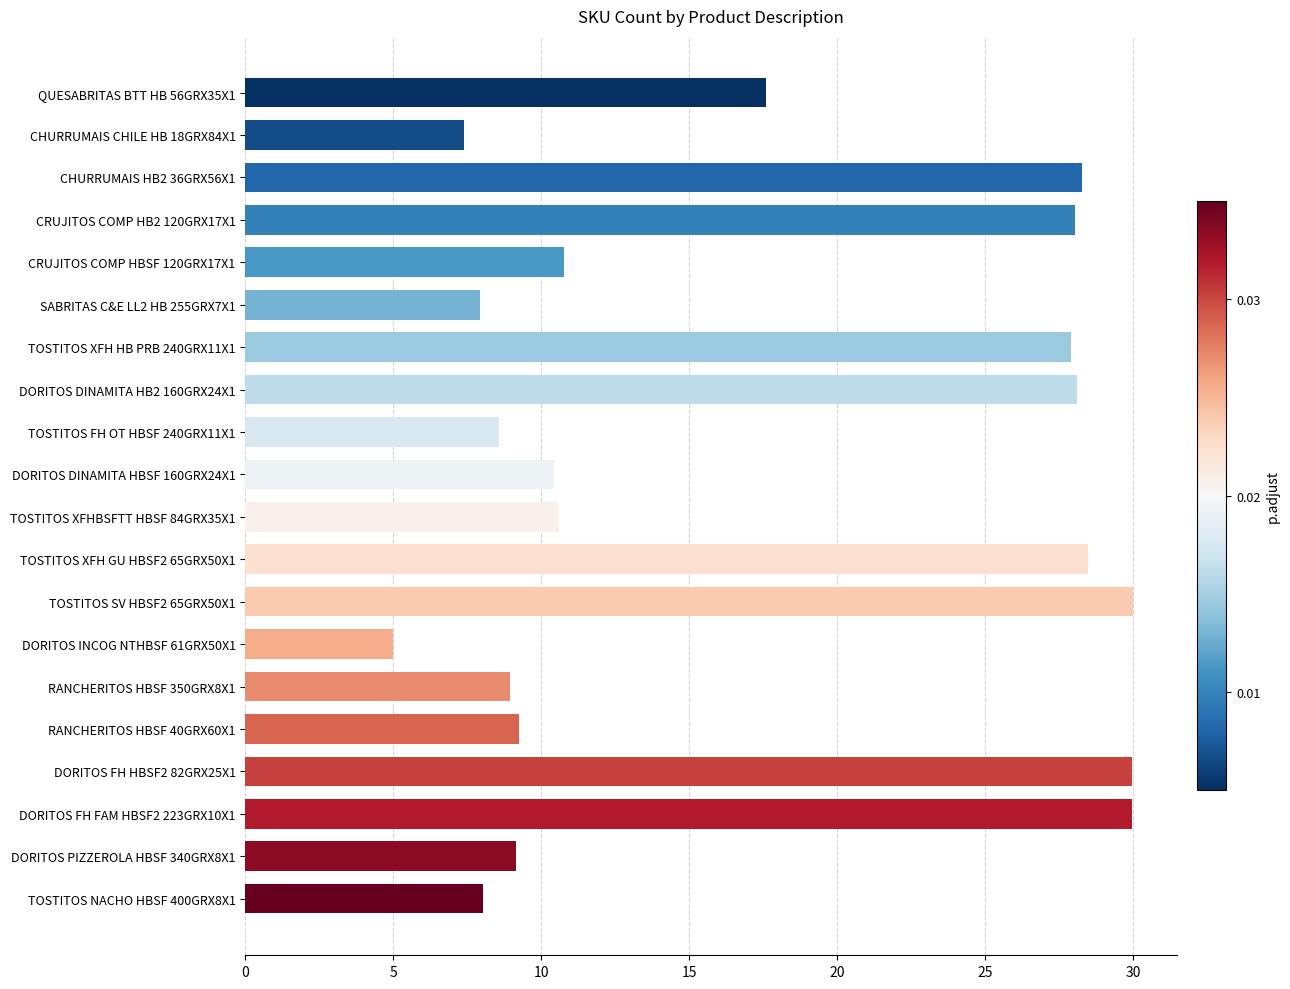

What is the change in value from TOSTITOS FH OT HBSF 240GRX11X1 to RANCHERITOS HBSF 40GRX60X1?

+0.7